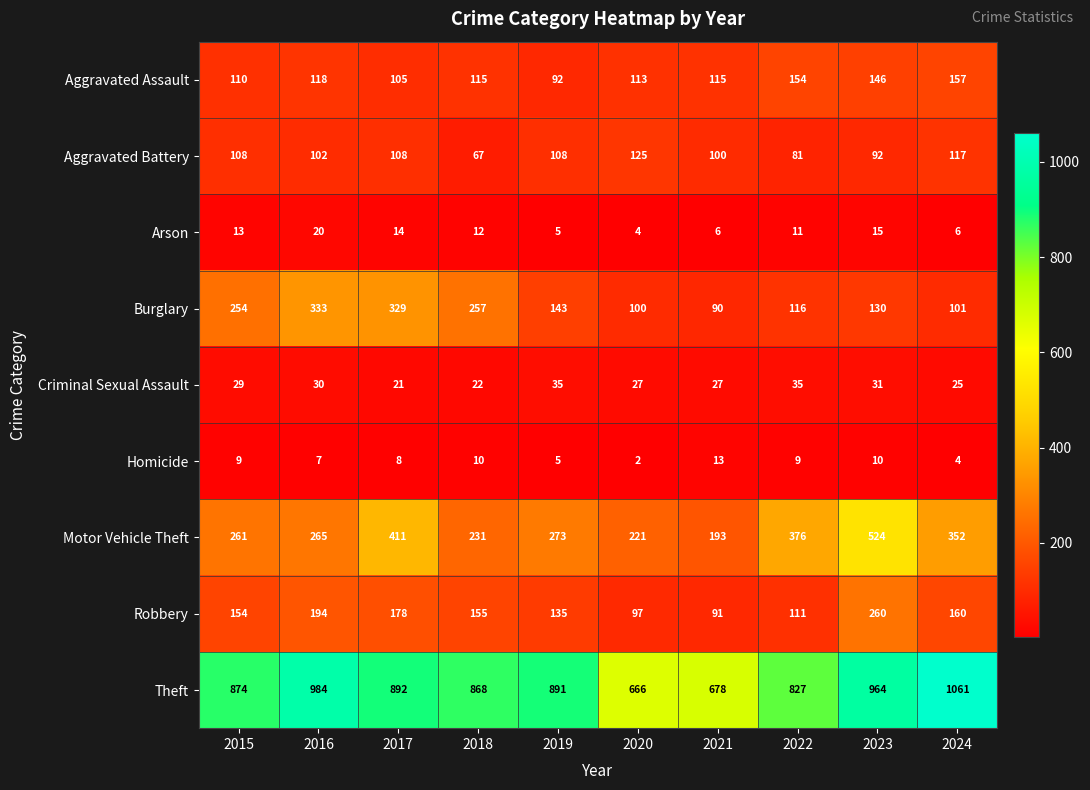

At which label is Burglary closest to 211?

2015